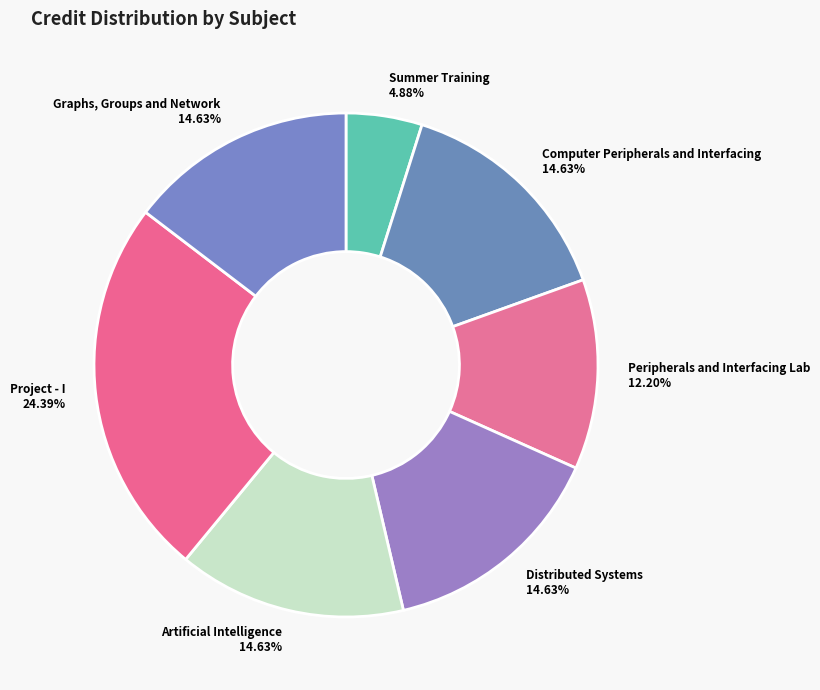

To the nearest percent, what is the combined percentage of Peripherals and Interfacing Lab and Distributed Systems?

27%